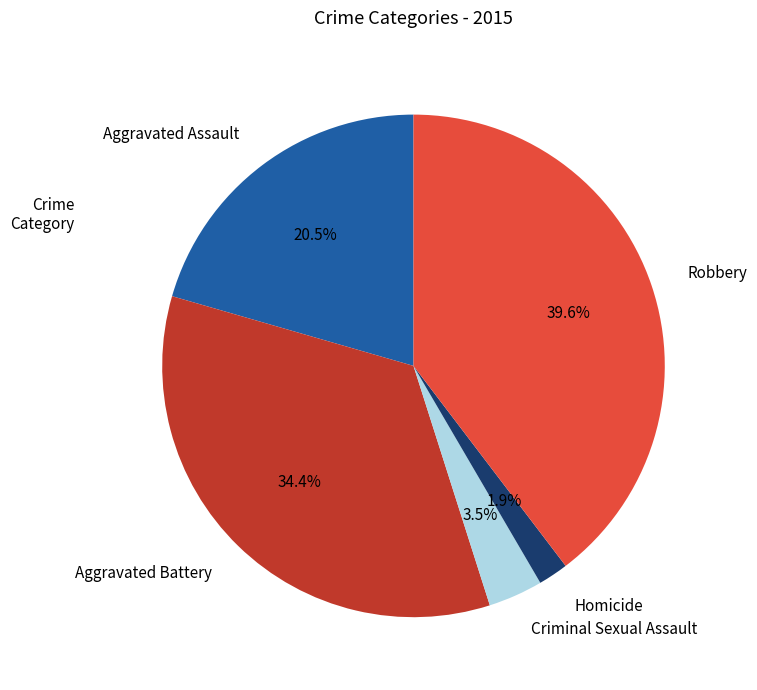

To the nearest percent, what portion does Aggravated Battery represent?

34%